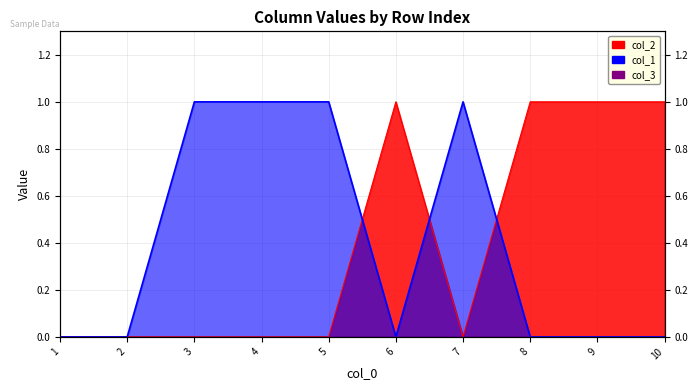

What is the difference between the maximum and minimum values in the col_1 series?

1